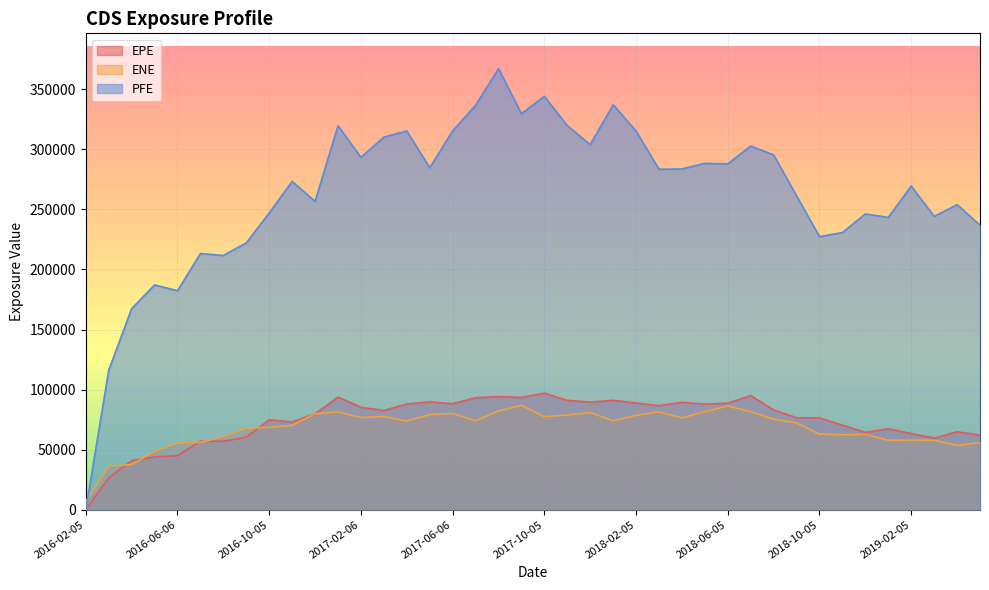

What is the total value across all series at 2018-09-05?

410053